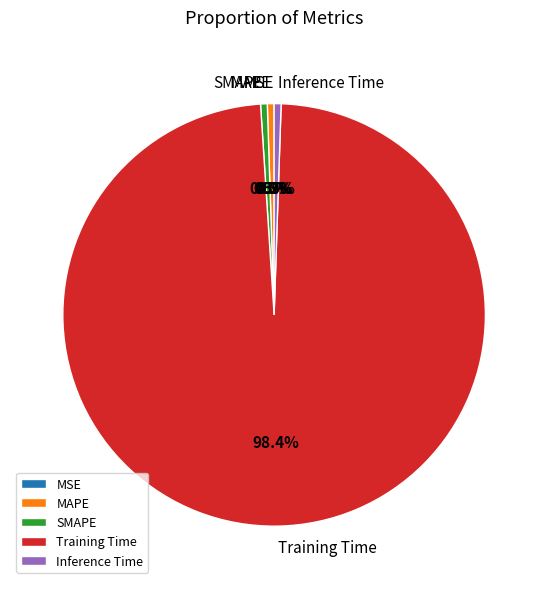

Do Training Time and Inference Time together represent more than half of the pie?

Yes